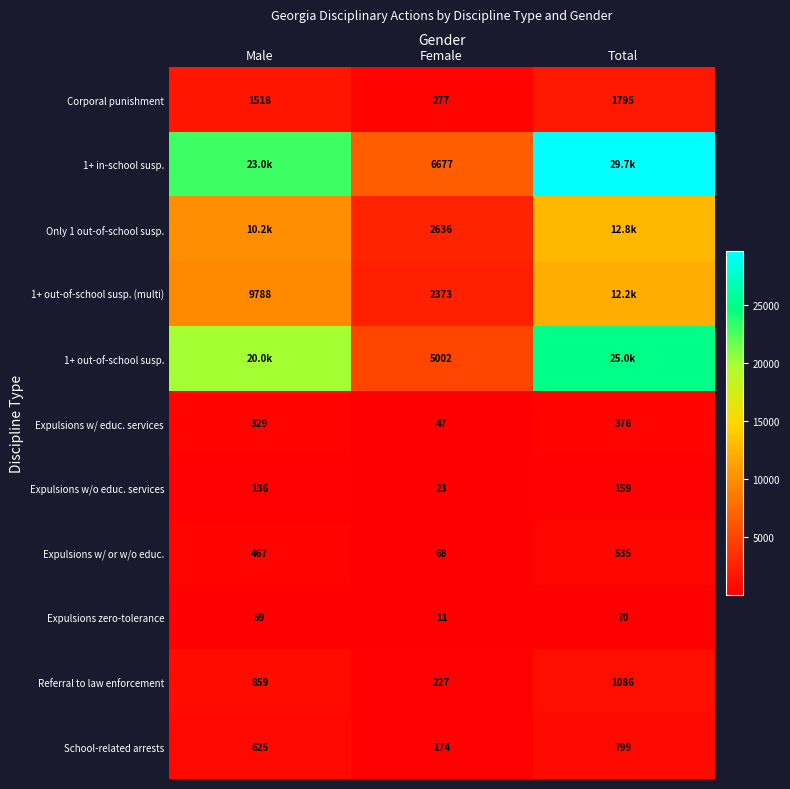

True or false: Referral to law enforcement has a value of 1488 at Male.

False